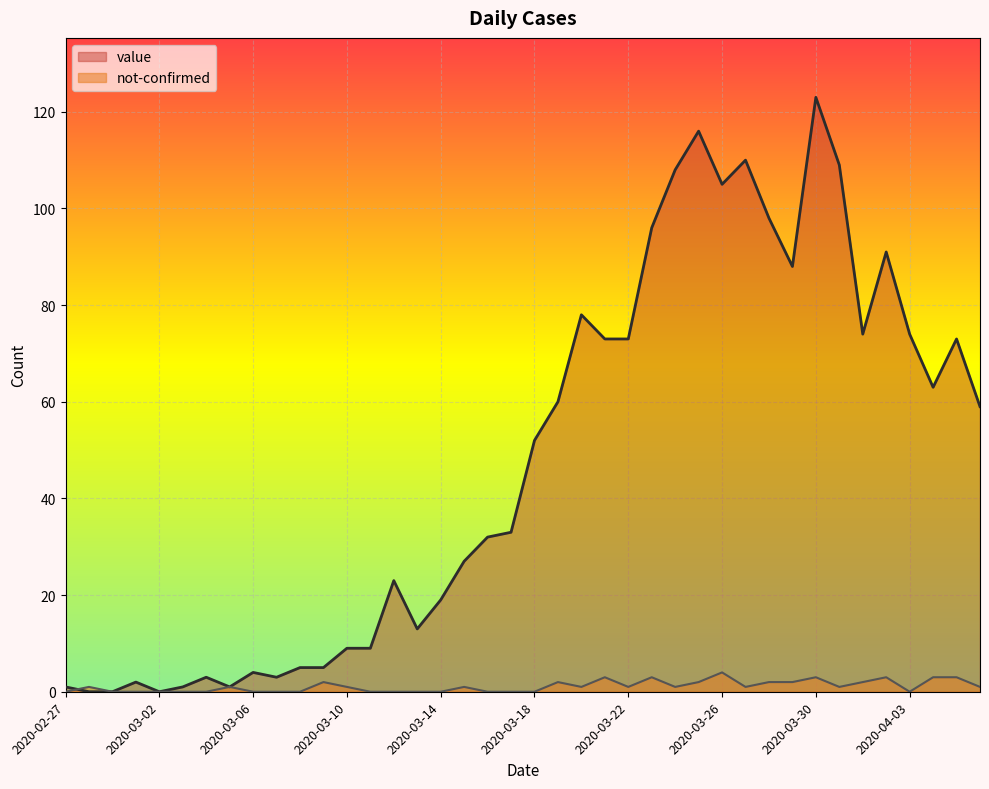

What is the label of the 1st point from the right?

2020-04-06